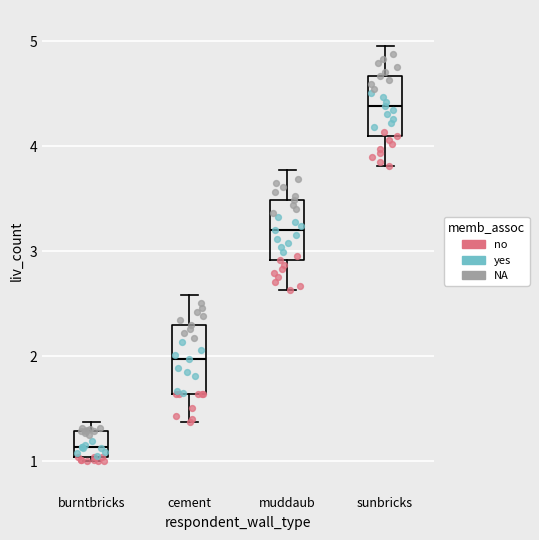

Reading left to right, read every box against the y-axis: the position of its median line, the range the box covers, and the ends of its whiskers. The values are not printed on the chart, so give them approximately, as read against the axis.

burntbricks: median 1.1, box 1.0 to 1.3, whiskers 1.0 (just below the box's lower edge) to 1.4
cement: median 2.0, box 1.6 to 2.3, whiskers 1.4 to 2.6
muddaub: median 3.2, box 2.9 to 3.5, whiskers 2.6 to 3.8
sunbricks: median 4.4, box 4.1 to 4.7, whiskers 3.8 to 5.0